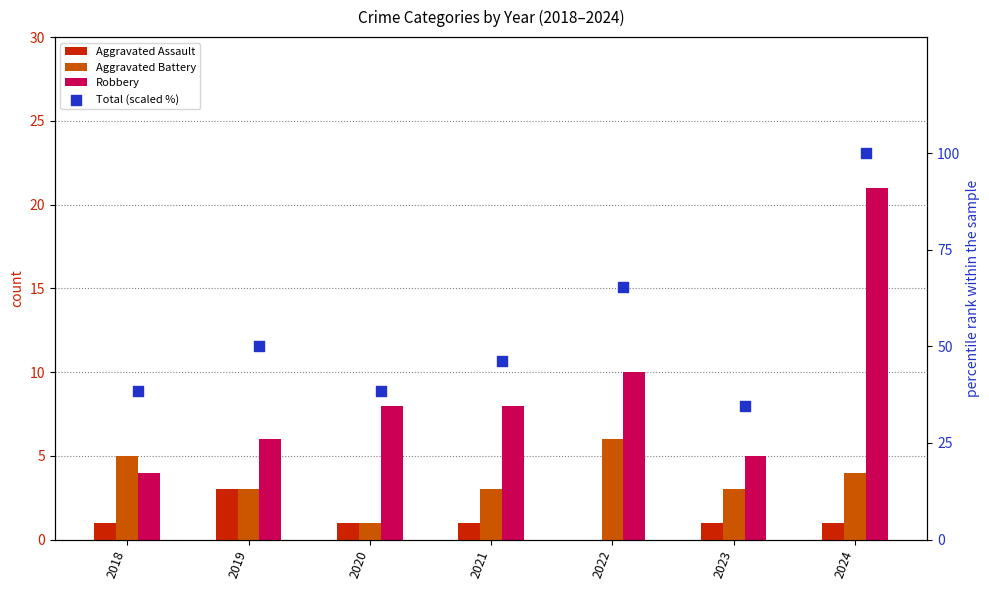

Which series contains the lowest Y value?

Aggravated Assault